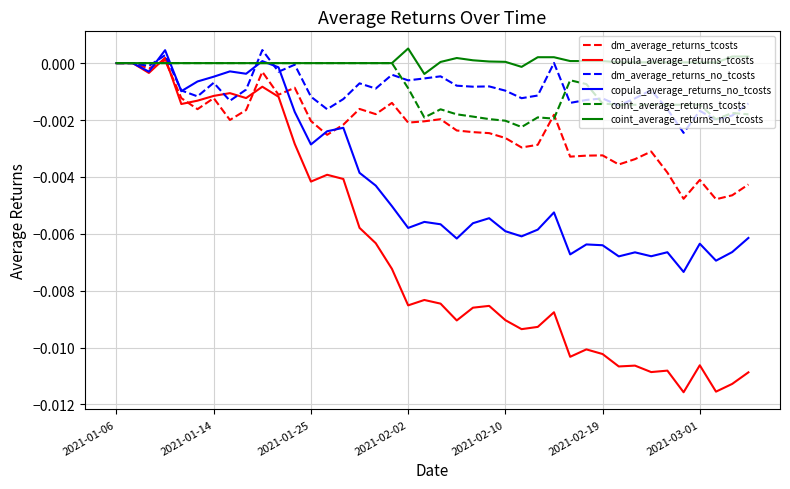

Which series has the largest range (max minus min)?

copula_average_returns_tcosts